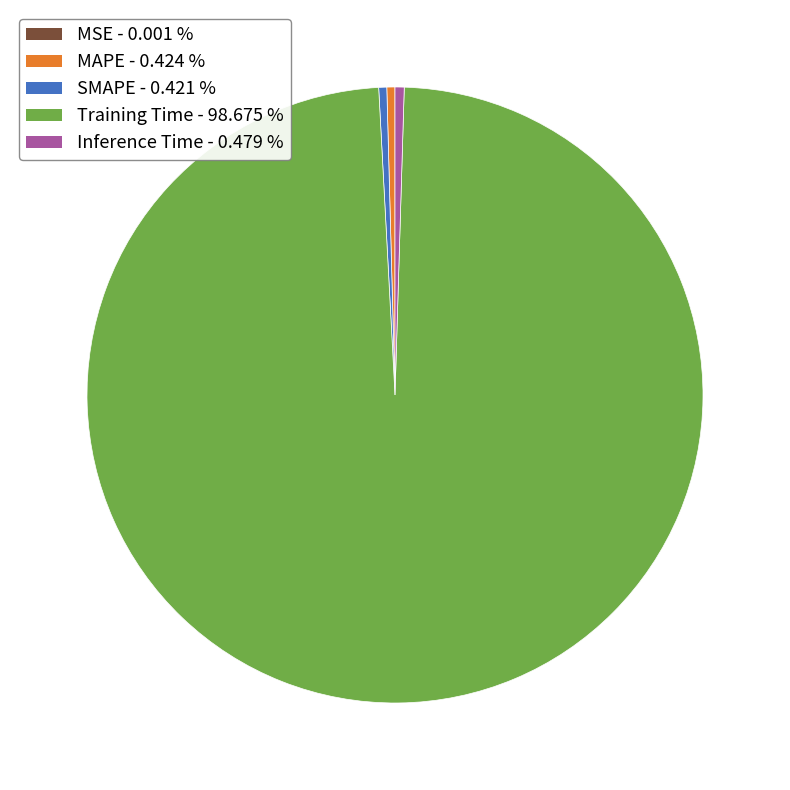

Is the sum of MAPE and Training Time greater than half?

Yes